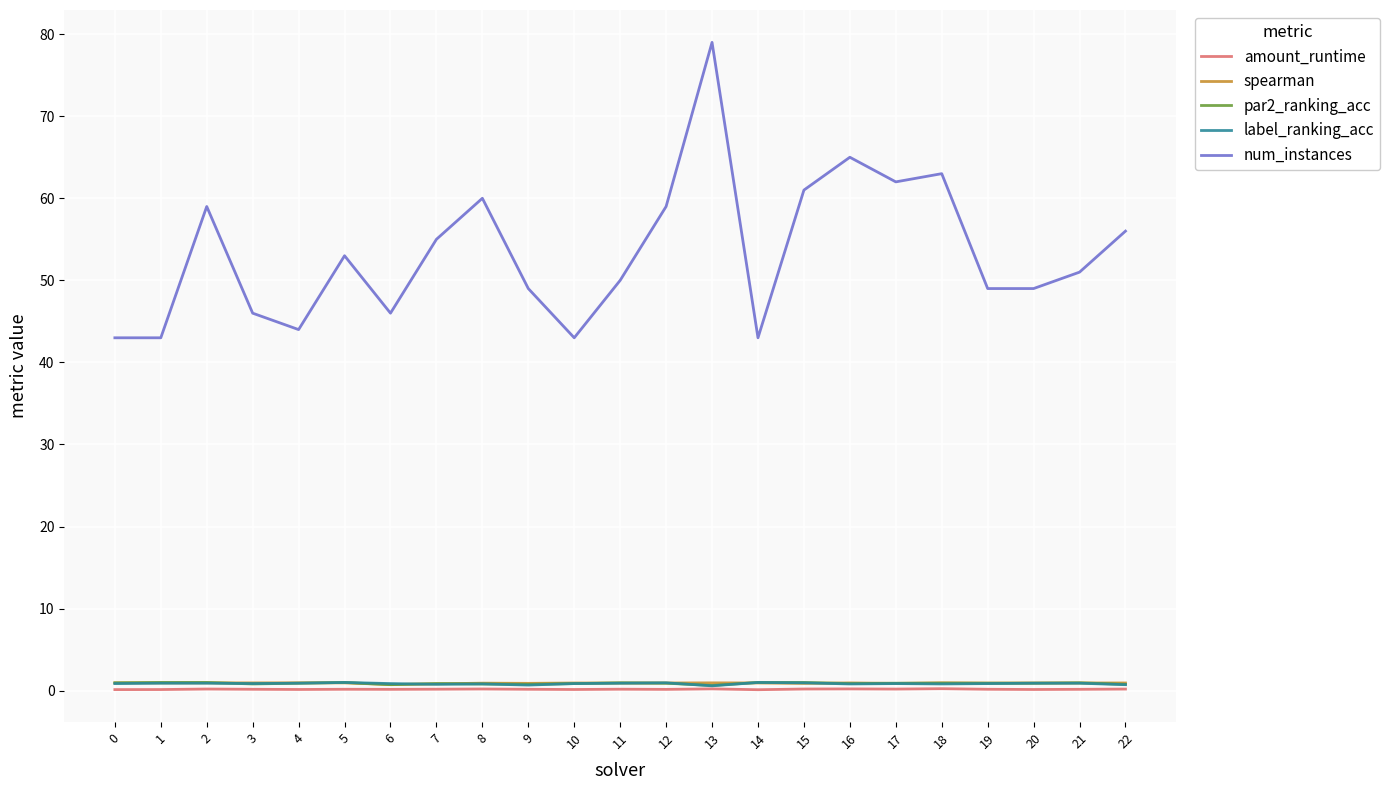

Which series has the widest spread of values?

num_instances